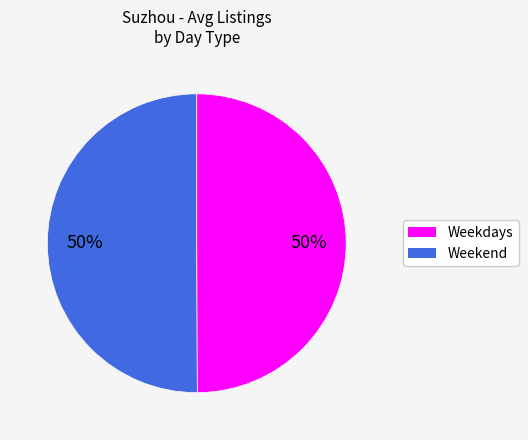

To the nearest percent, what is the average slice percentage?

50%